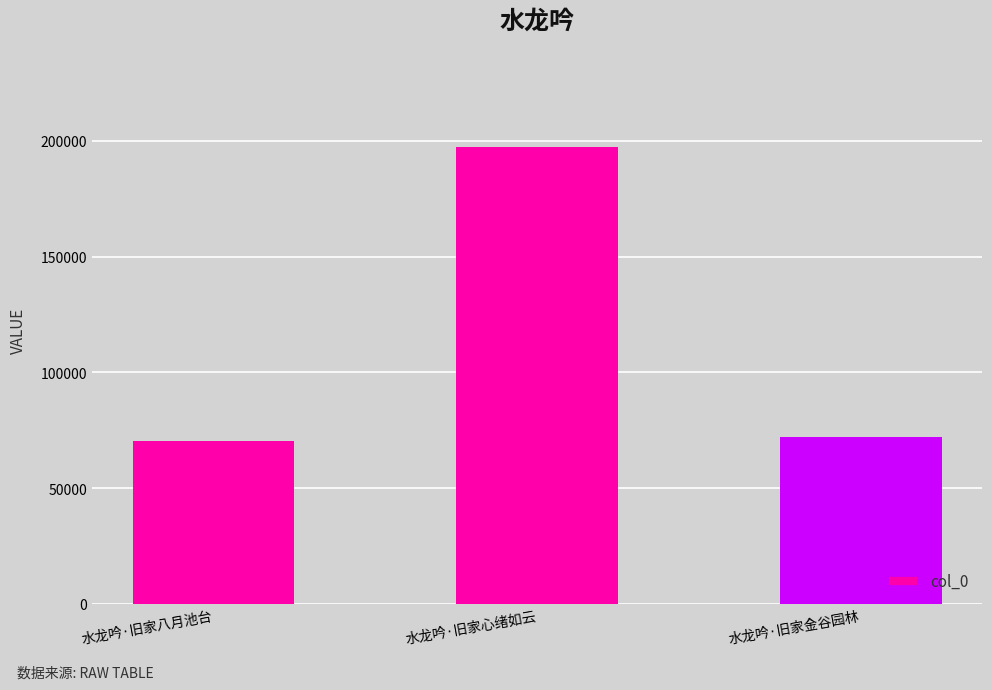

What is the sum of the values at 水龙吟·旧家八月池台 and 水龙吟·旧家金谷园林?

142409